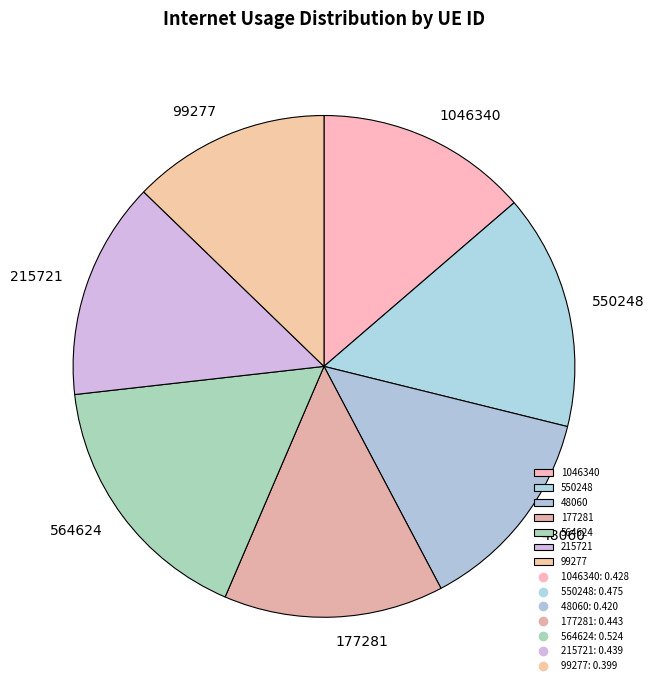

Does 1046340 represent more than half of the total?

No